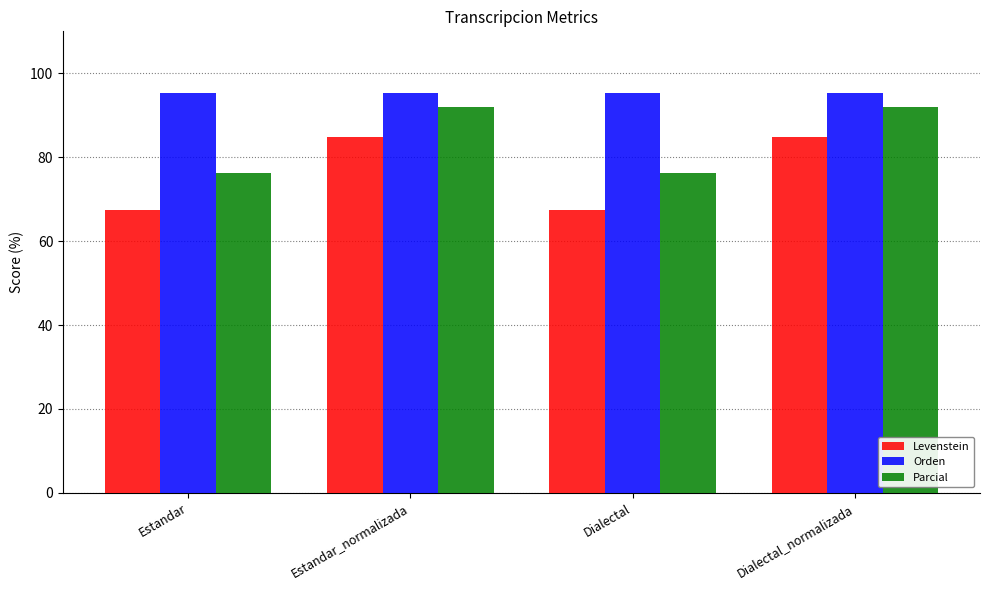

Is the value of Levenstein at Estandar greater than the value of Parcial at Dialectal?

No